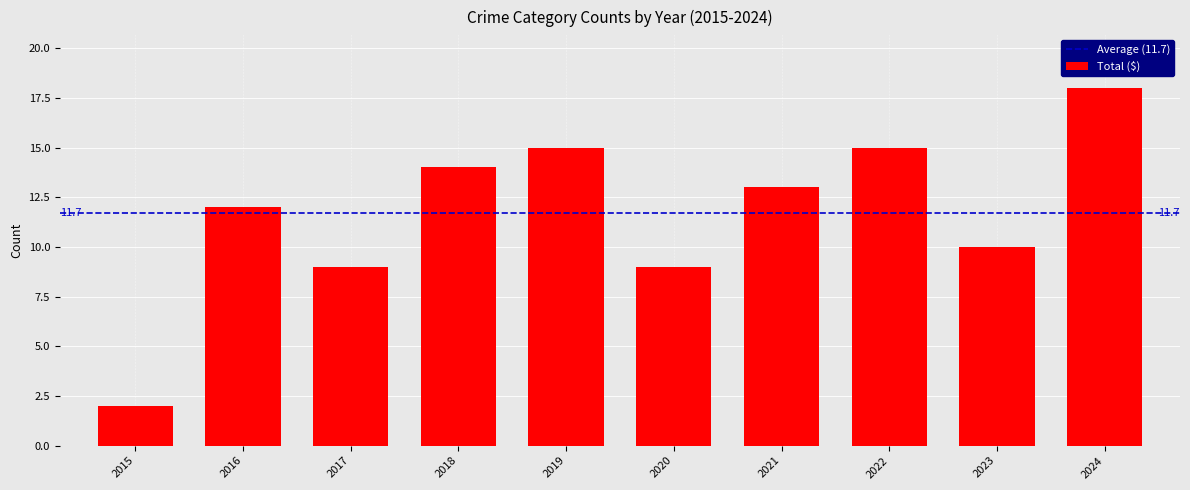

How many bars are there in total?

10